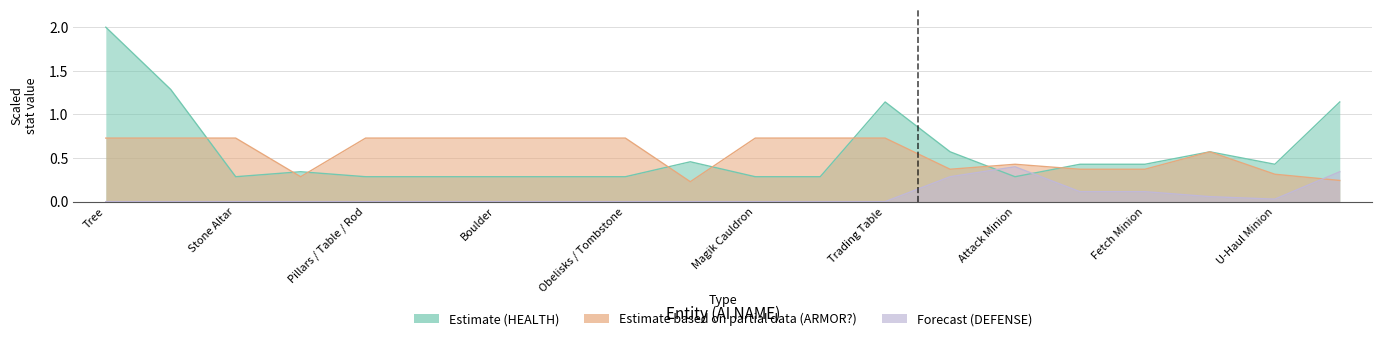

Is it true that Estimate equals 0.3 at Pillars / Table / Rod?

True